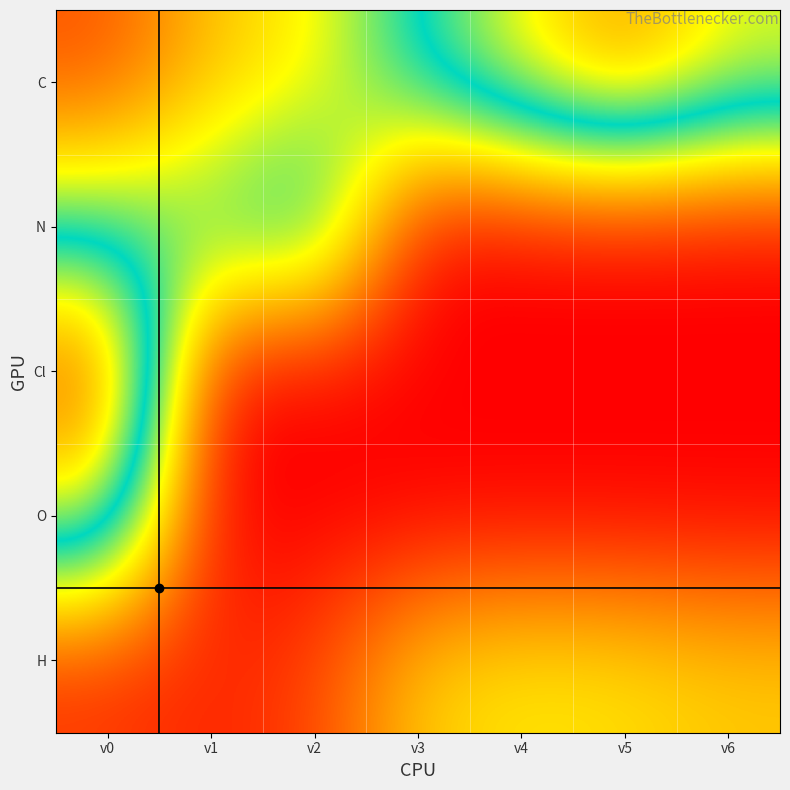

Reading left to right, extract all data points from this chart.

C: v0=1.1	v1=2.5	v2=3.2	v3=5.2	v4=6.8	v5=8.2	v6=6.5
N: v0=4.6	v1=4.7	v2=5.7	v3=0.0	v4=0.0	v5=0.0	v6=0.0
Cl: v0=9.2	v1=0.0	v2=0.0	v3=0.0	v4=0.0	v5=0.0	v6=0.0
O: v0=6.5	v1=0.0	v2=0.0	v3=0.0	v4=0.0	v5=0.0	v6=0.0
H: v0=0.6	v1=0.5	v2=0.9	v3=2.7	v4=3.1	v5=3.0	v6=2.7